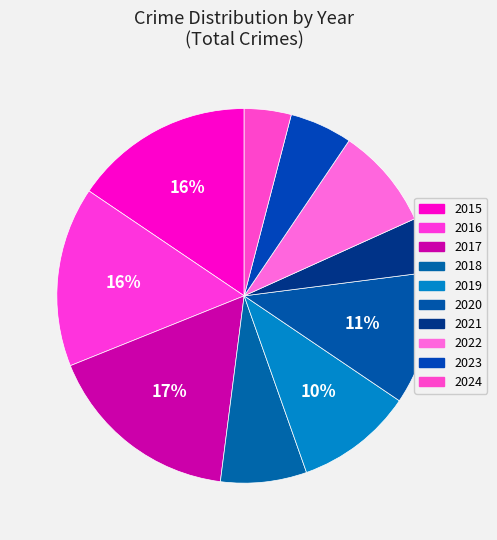

How many segments does this pie chart have?

10